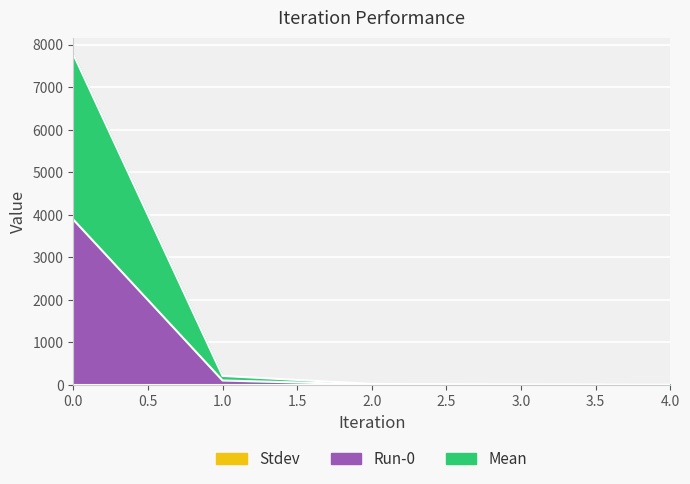

What is the approximate value of Run-0 at 1?

106.9